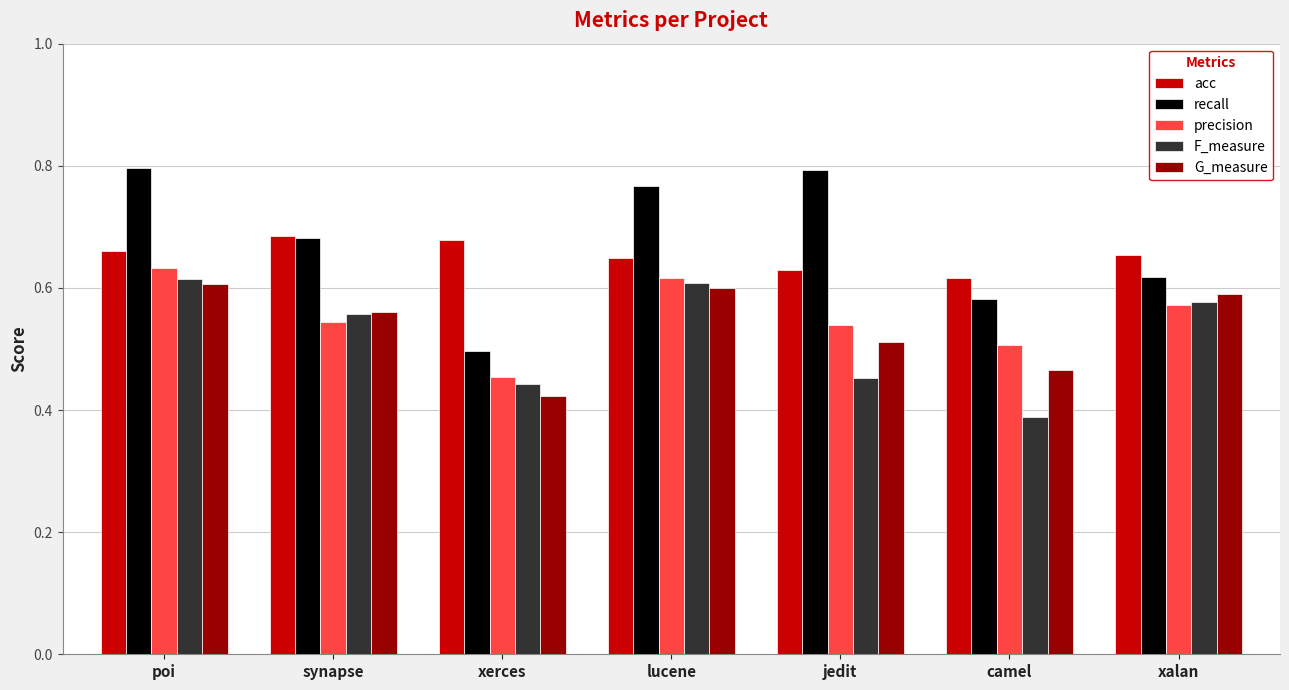

What is the total value across all series at poi?

3.3